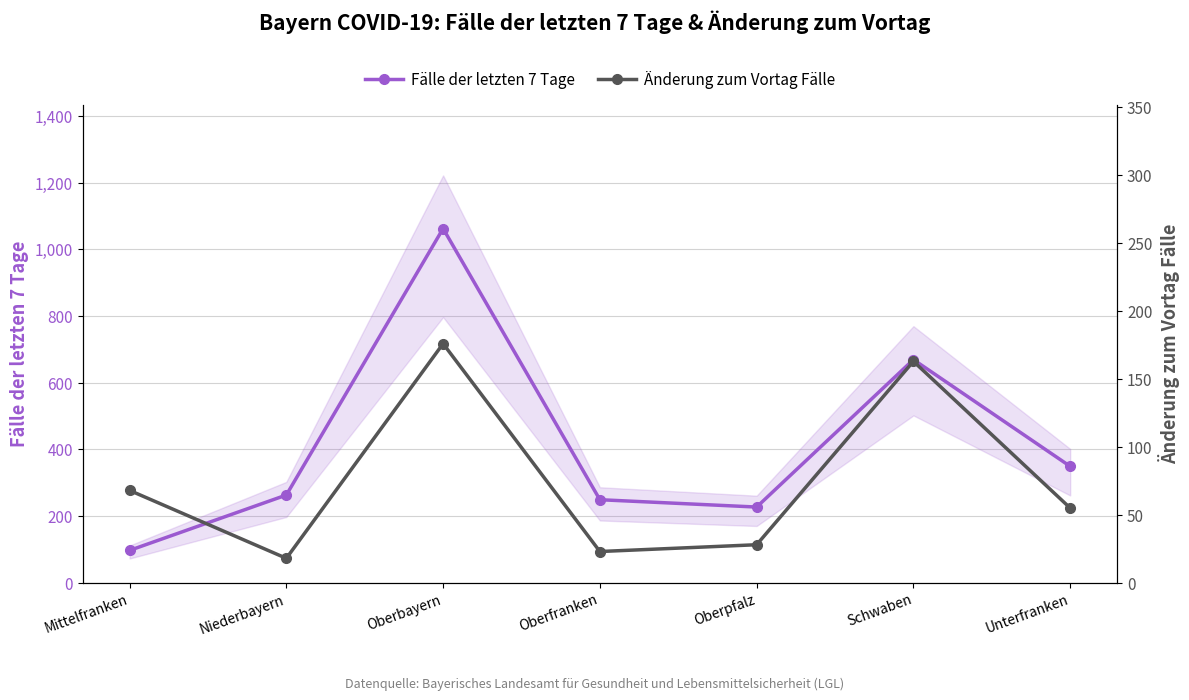

True or false: Fälle der letzten 7 Tage and Änderung zum Vortag Fälle intersect in this chart.

False